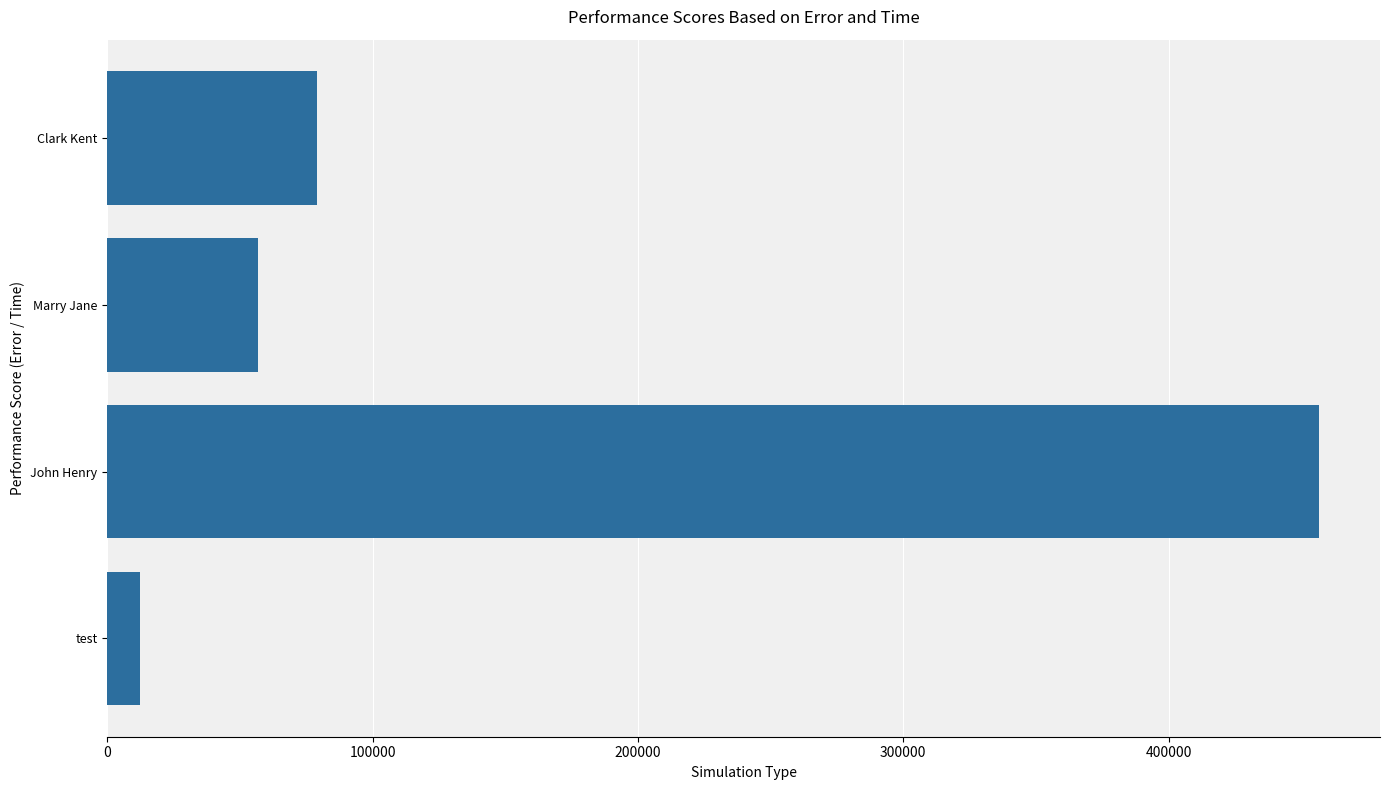

Rank the categories by value from lowest to highest.

test, Marry Jane, Clark Kent, John Henry